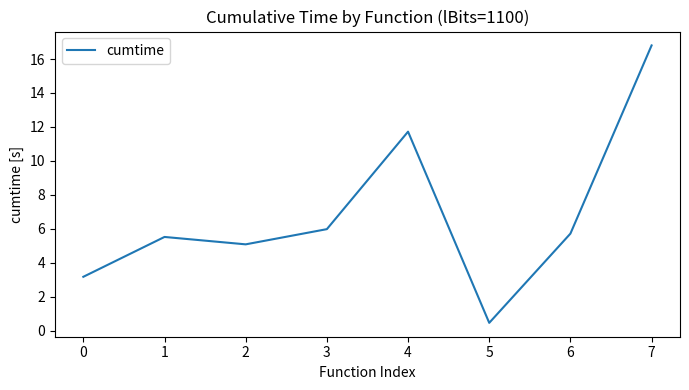

How many values are below 5?

2